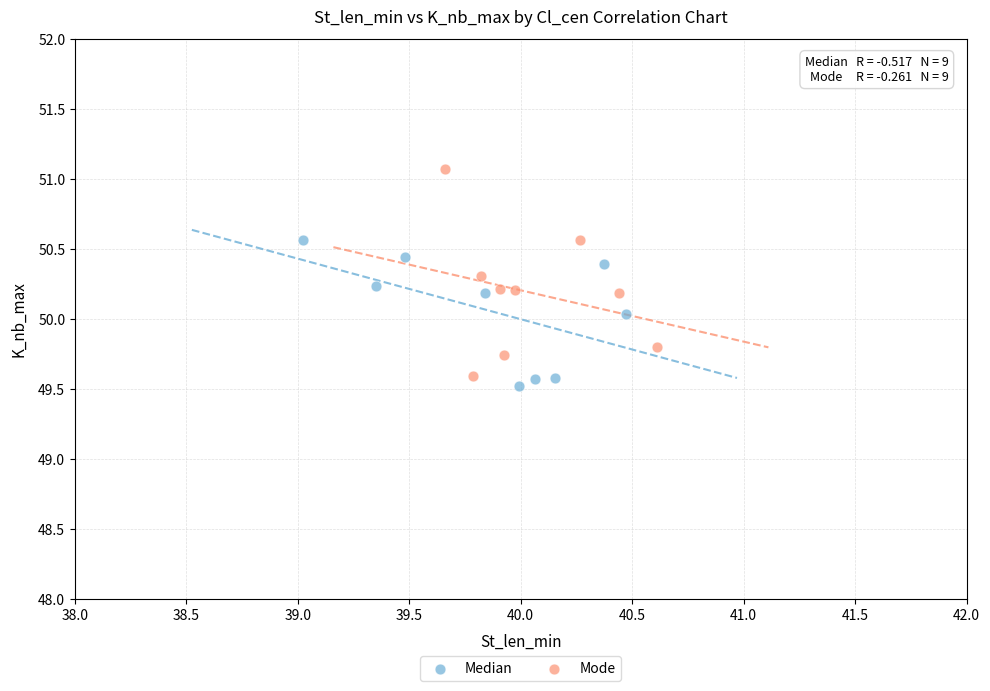

Which series has the largest Y range (max minus min)?

Mode